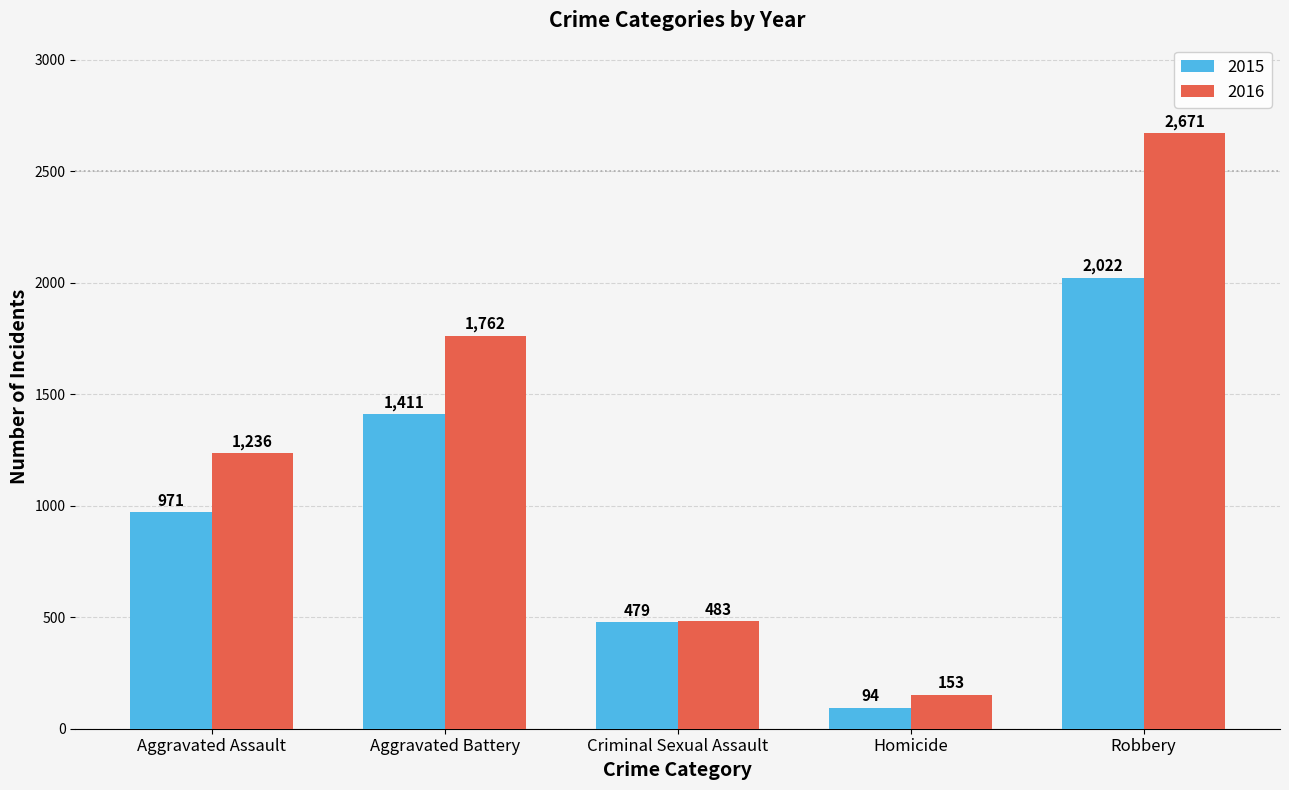

What is the difference between the highest and lowest values at Homicide?

59